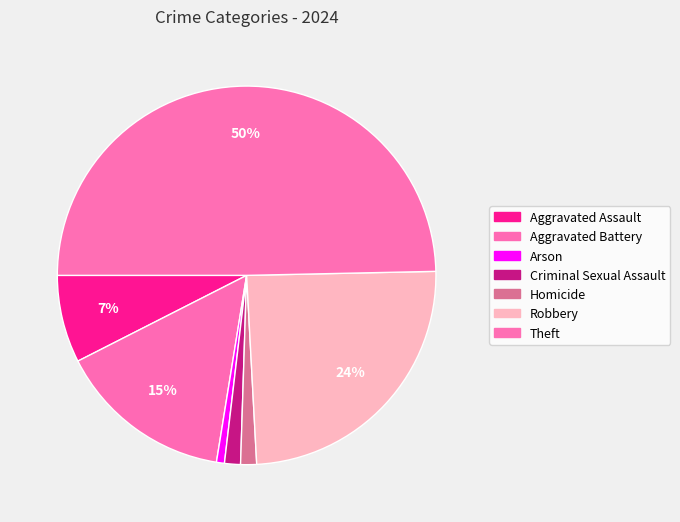

Between Theft and Aggravated Assault, which is larger?

Theft